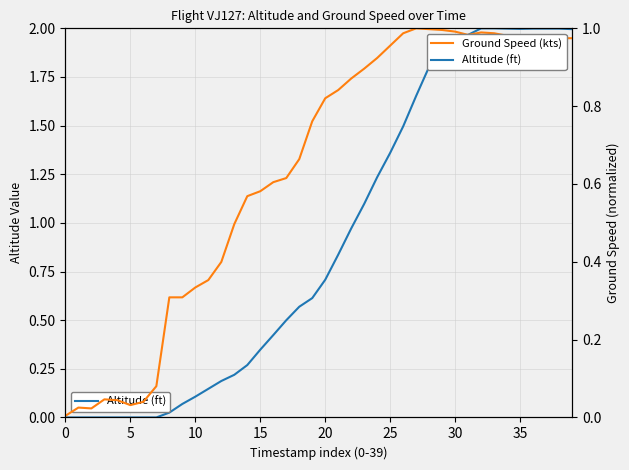

How many intersections are there between Altitude (ft) and Ground Speed (kts)?

1